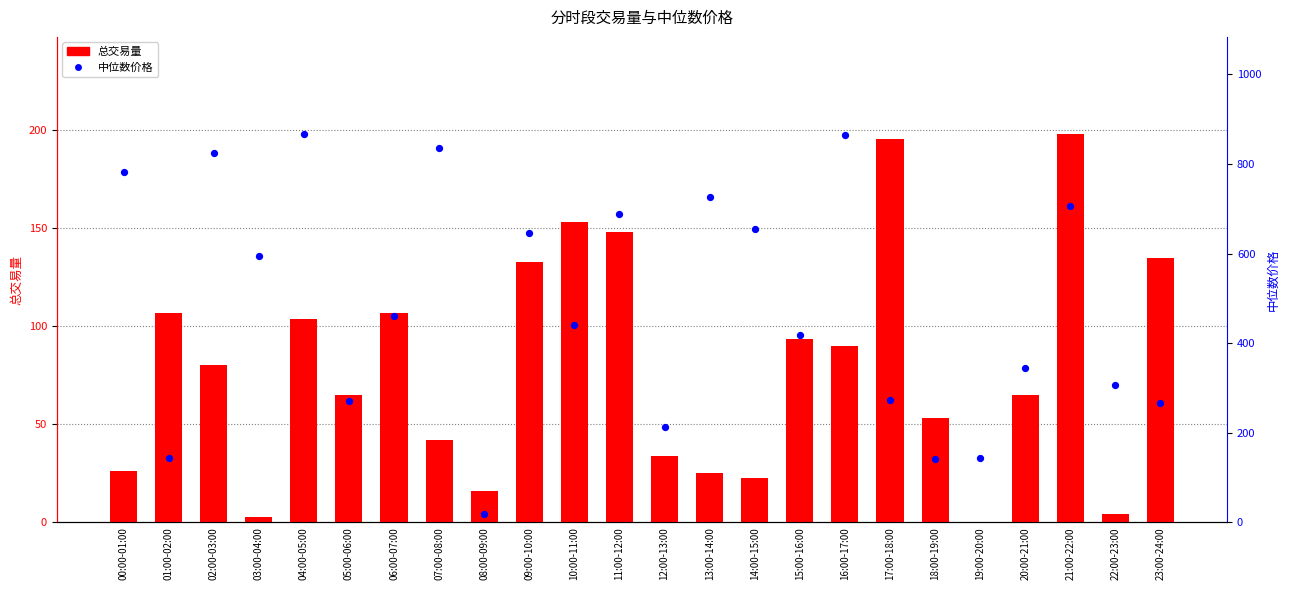

Which series reaches the minimum Y coordinate?

总交易量